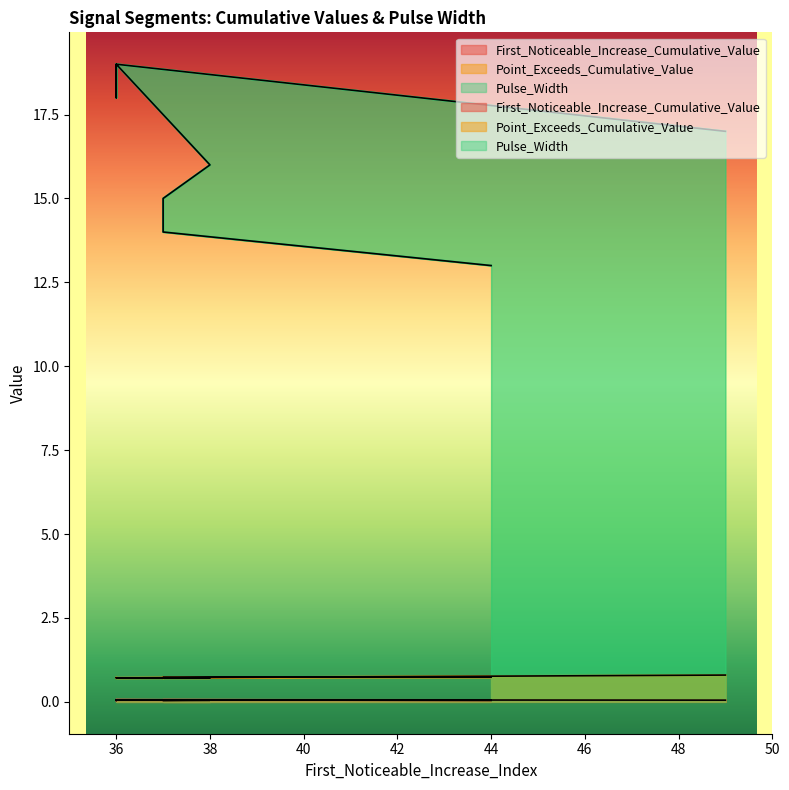

Reading right to left, extract all data points from this chart.

First_Noticeable_Increase_Cumulative_Value: 0.0	0.1	0.0	0.0	0.0	0.1	0.0	0.1	0.1	0.1
Point_Exceeds_Cumulative_Value: 0.7	0.7	0.7	0.7	0.7	0.7	0.7	0.7	0.7	0.8
Pulse_Width: 13.0	14.0	15.0	15.0	16.0	19.0	18.0	18.0	19.0	17.0